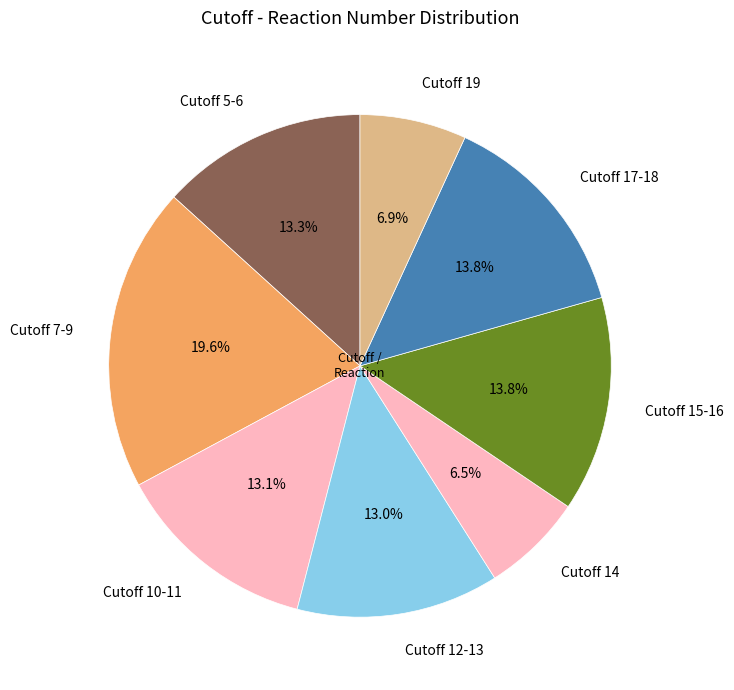

Approximately how many times larger is the value at Cutoff 15-16 compared to Cutoff 5-6?

1.0